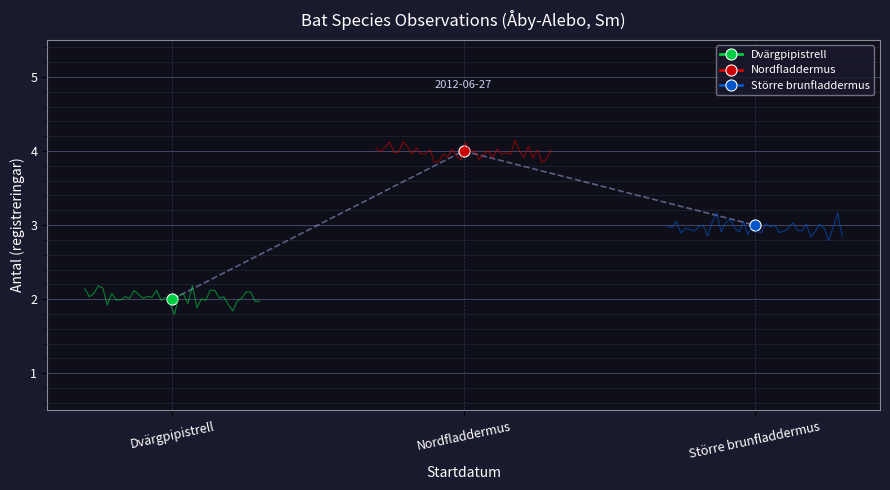

What is the change in value from Dvärgpipistrell to Större brunfladdermus?

+1